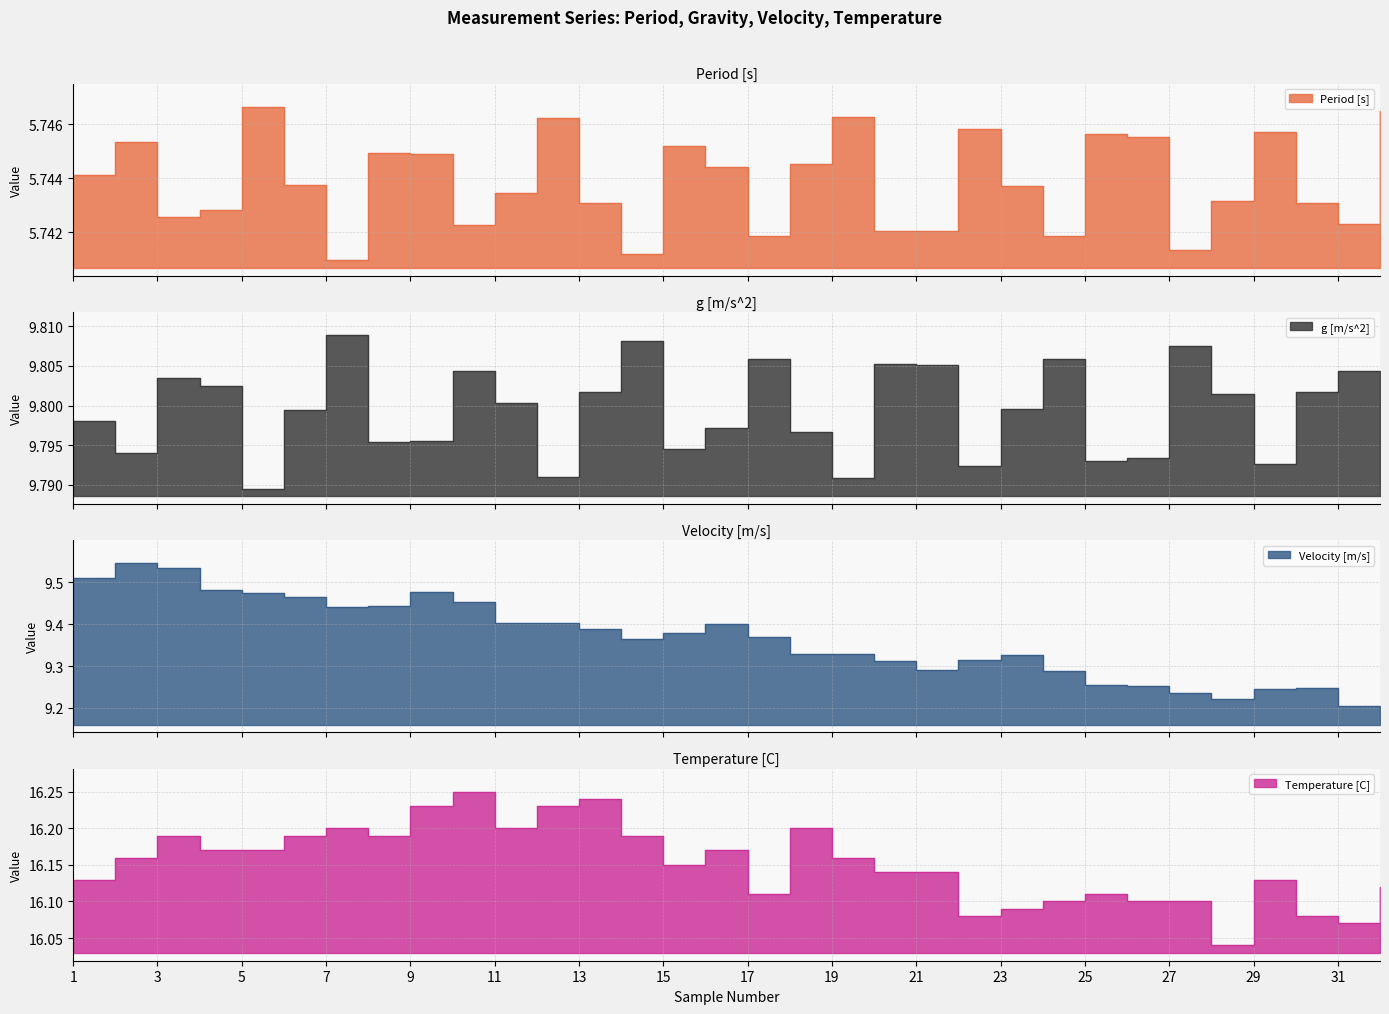

True or false: Temperature [C] has a value of 16.1 at 26.

True